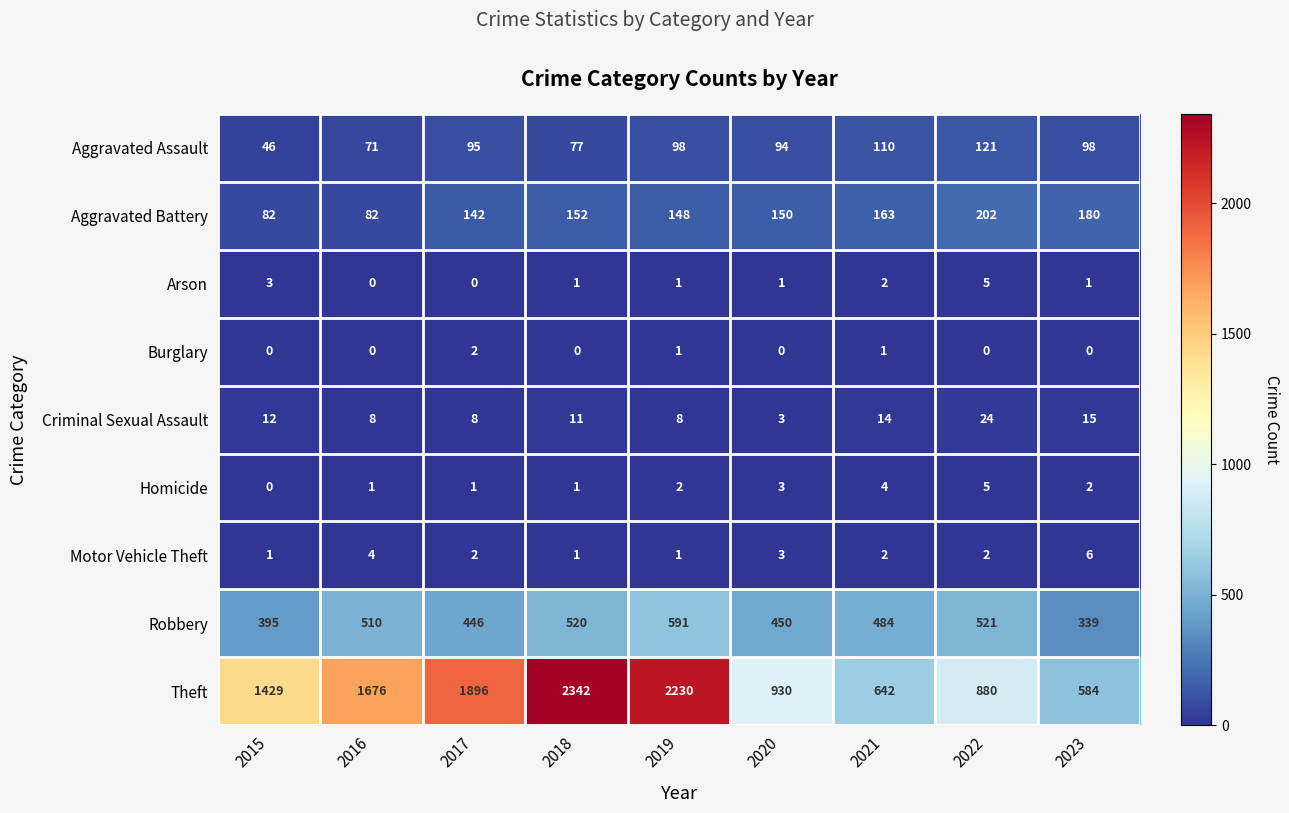

Which series has the widest spread of values?

Theft